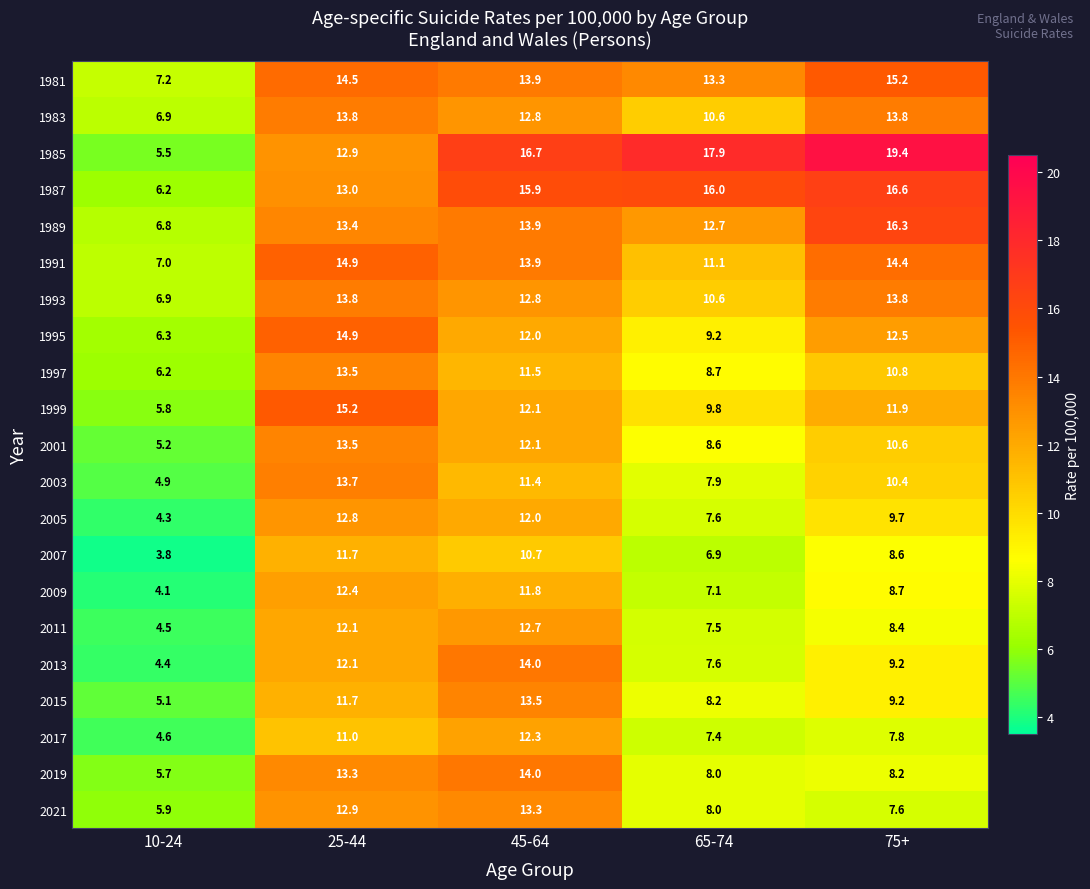

At which category is the sum across all series the highest?

25-44